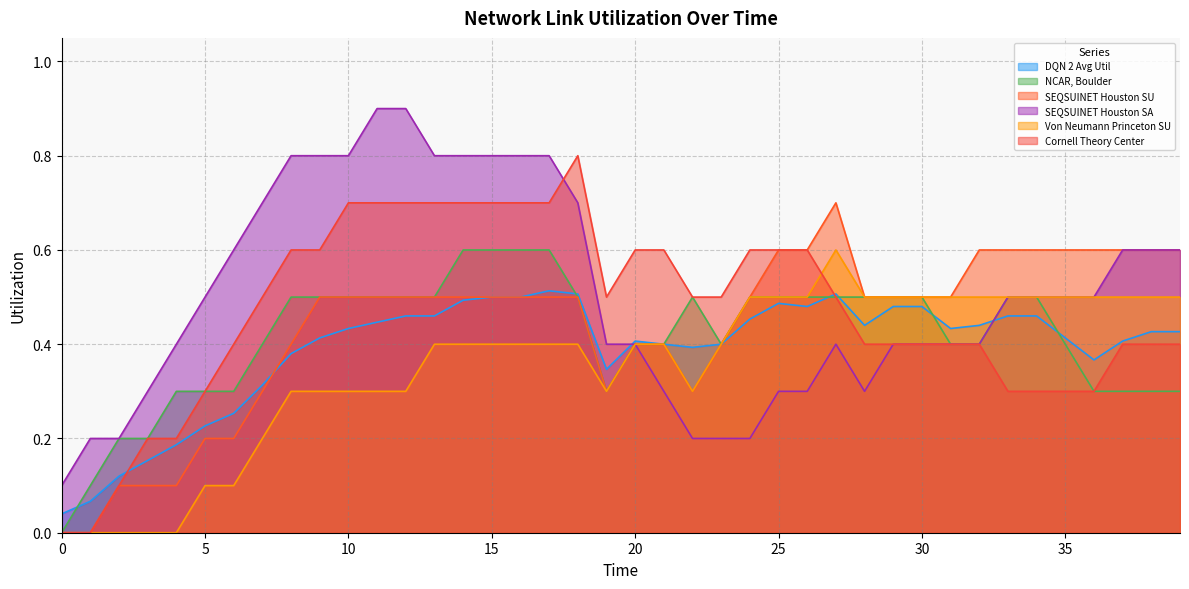

Which has a higher value, 23 or 18?

18